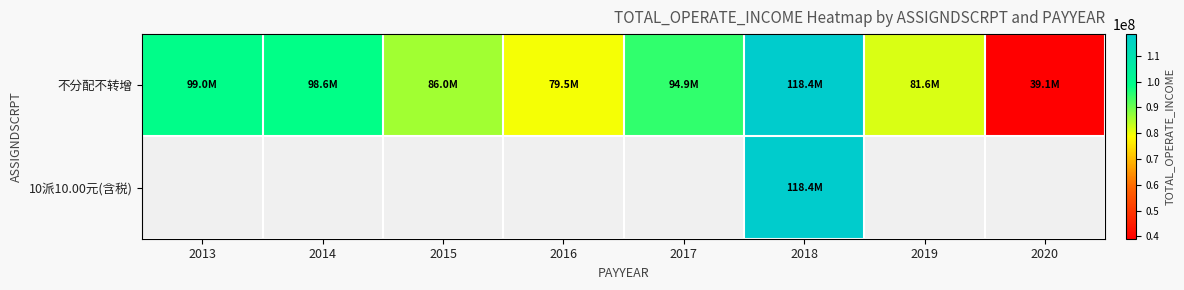

At 2013, list the series in order from smallest to largest.

不分配不转增, 10派10.00元(含税)